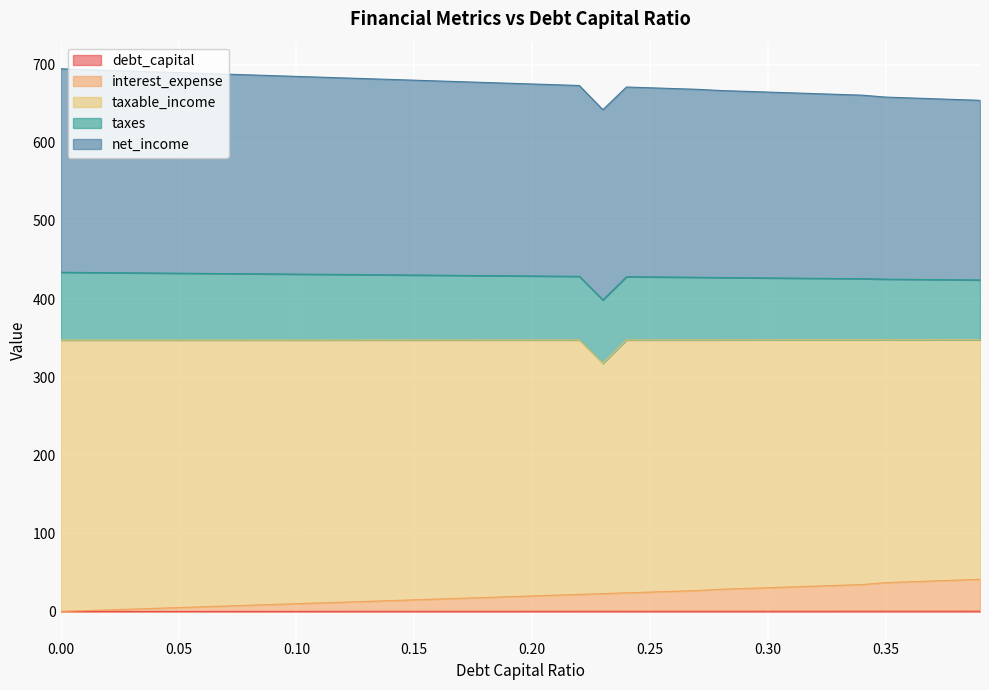

True or false: taxable_income has a value of 1183.4 at 0.05.

False